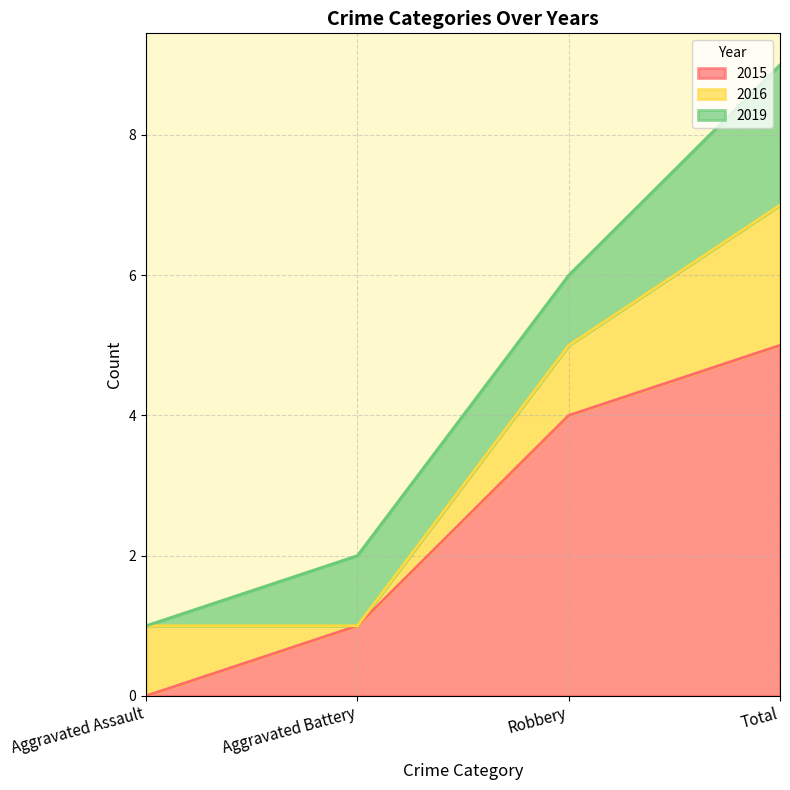

Which series has the largest range (max minus min)?

2015